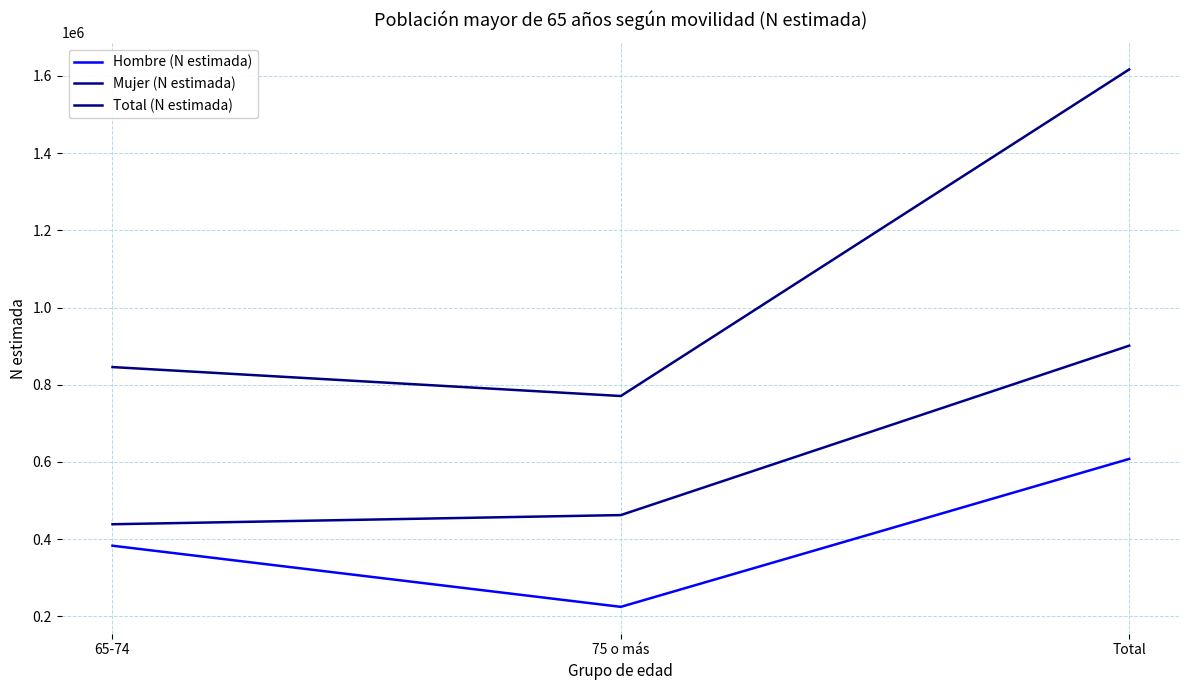

Which has a higher value, 65-74 or 75 o más?

65-74